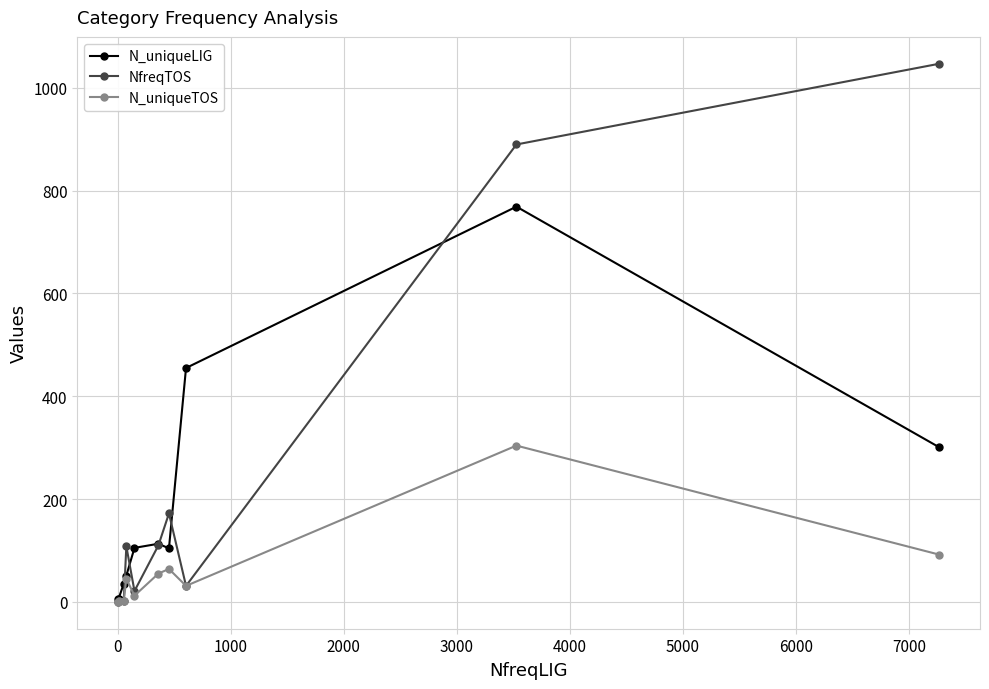

Rank the series by their maximum value, from highest to lowest.

NfreqTOS, N_uniqueLIG, N_uniqueTOS